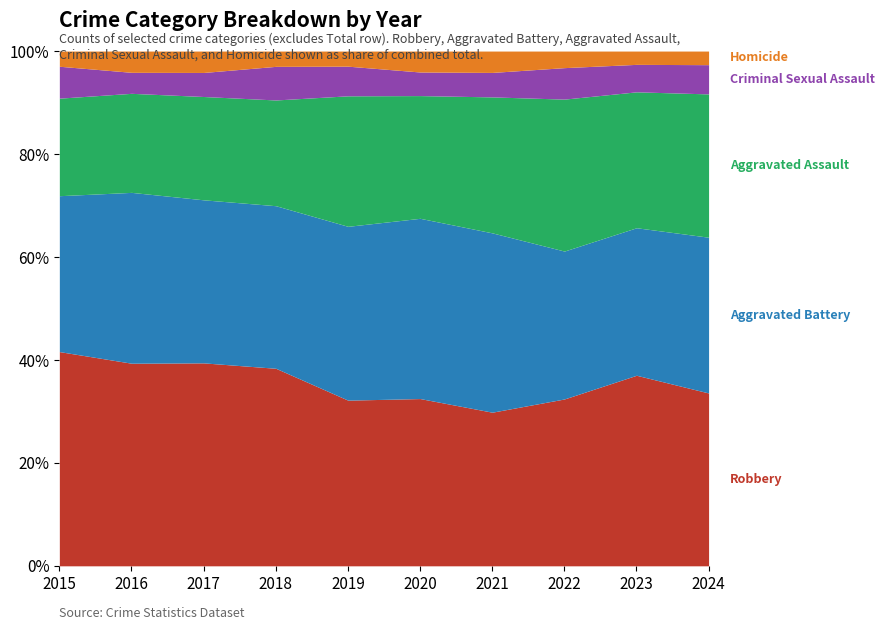

Is it true that Aggravated Battery equals 617 at 2022?

False